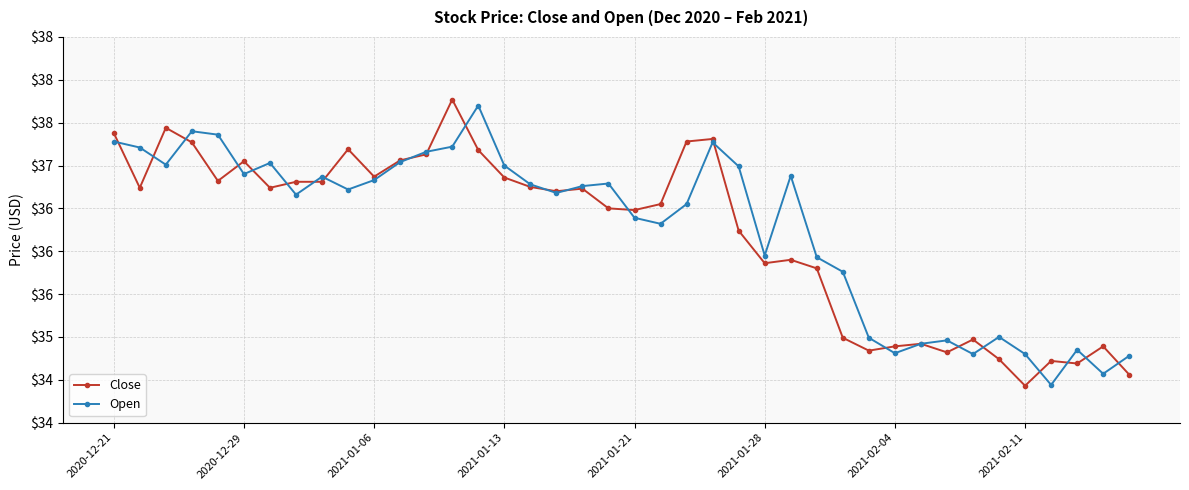

What are all the series names shown in the legend?

Close, Open